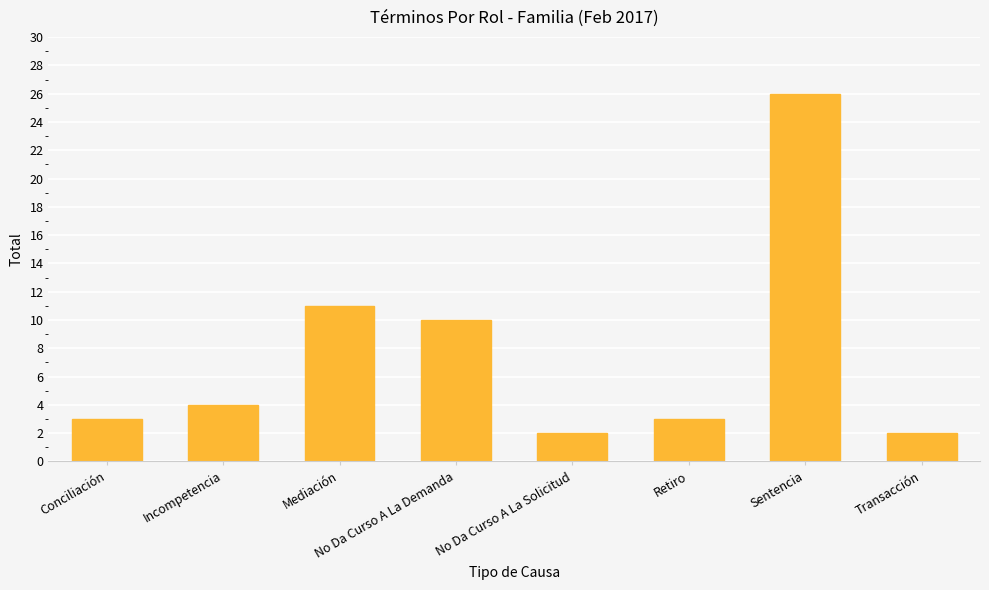

How many values are below 4?

4